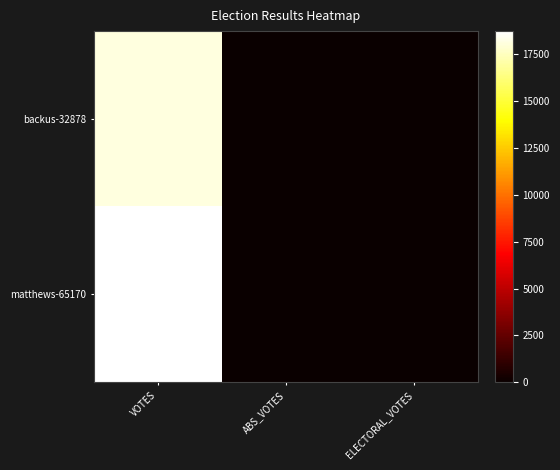

Reading left to right, extract all data points from this chart.

backus-32878: VOTES=18070	ABS_VOTES=0	ELECTORAL_VOTES=0
matthews-65170: VOTES=18727	ABS_VOTES=0	ELECTORAL_VOTES=0